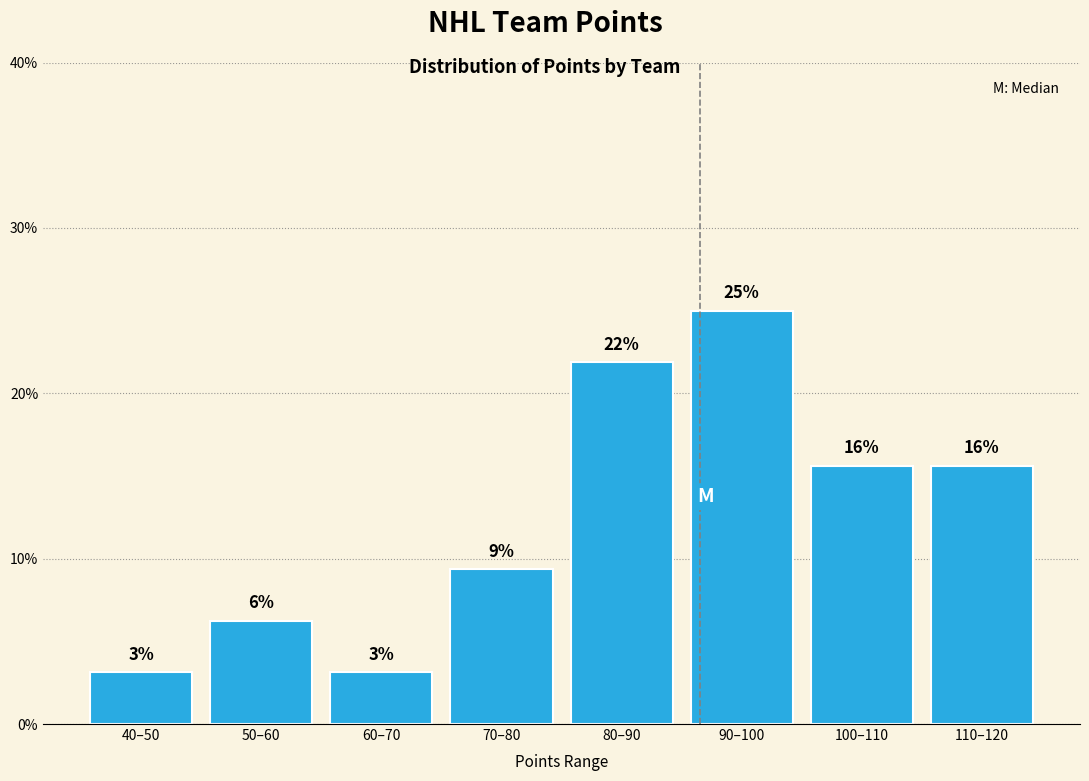

Does the chart contain any negative values?

No